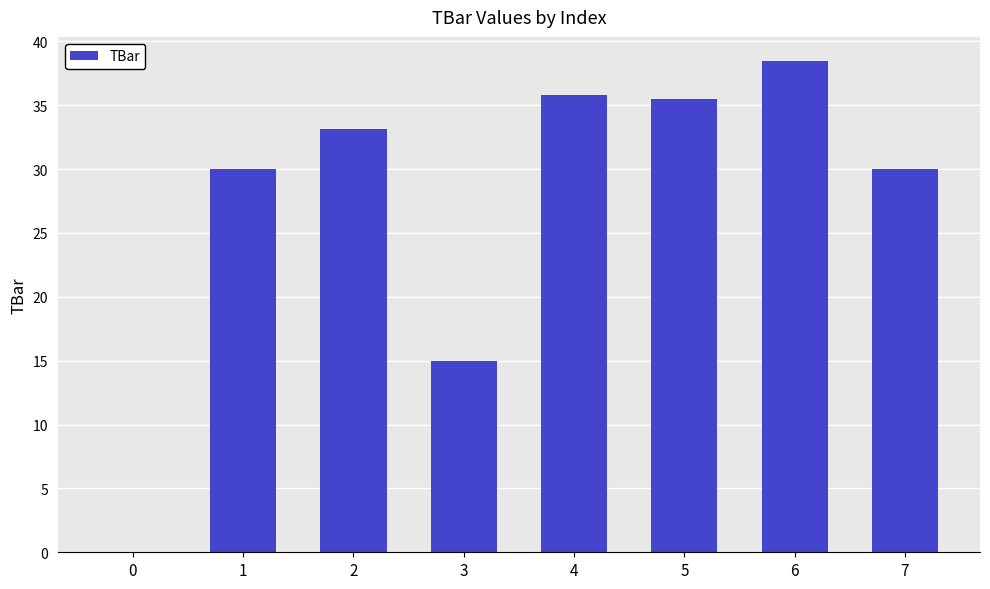

What is the sum of the values at 6 and 0?

38.4